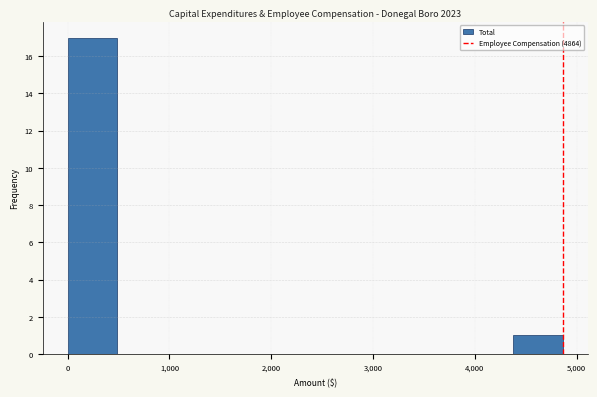

Reading left to right, transcribe this chart: for each bar, give the range it covers on the x-axis and its height. Neither the bar edges nor the heights are printed on the chart, so give them approximately, as read against the axes.

0 to 500: 17
500 to 1000: 0
1000 to 1500: 0
1500 to 1900: 0
1900 to 2400: 0
2400 to 2900: 0
2900 to 3400: 0
3400 to 3900: 0
3900 to 4400: 0
4400 to 4900: 1